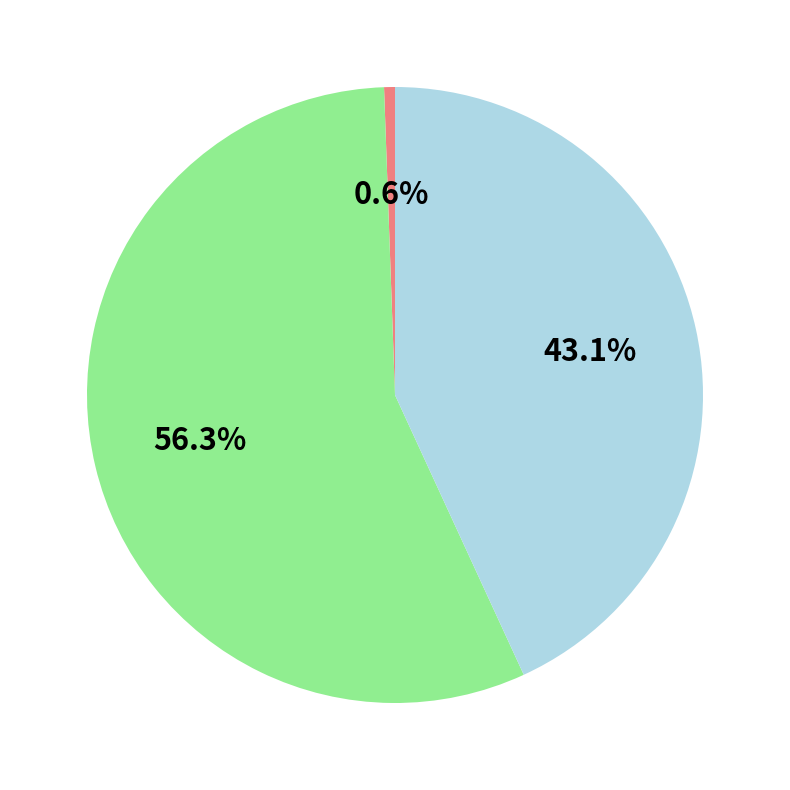

Does any single category account for the majority?

Yes